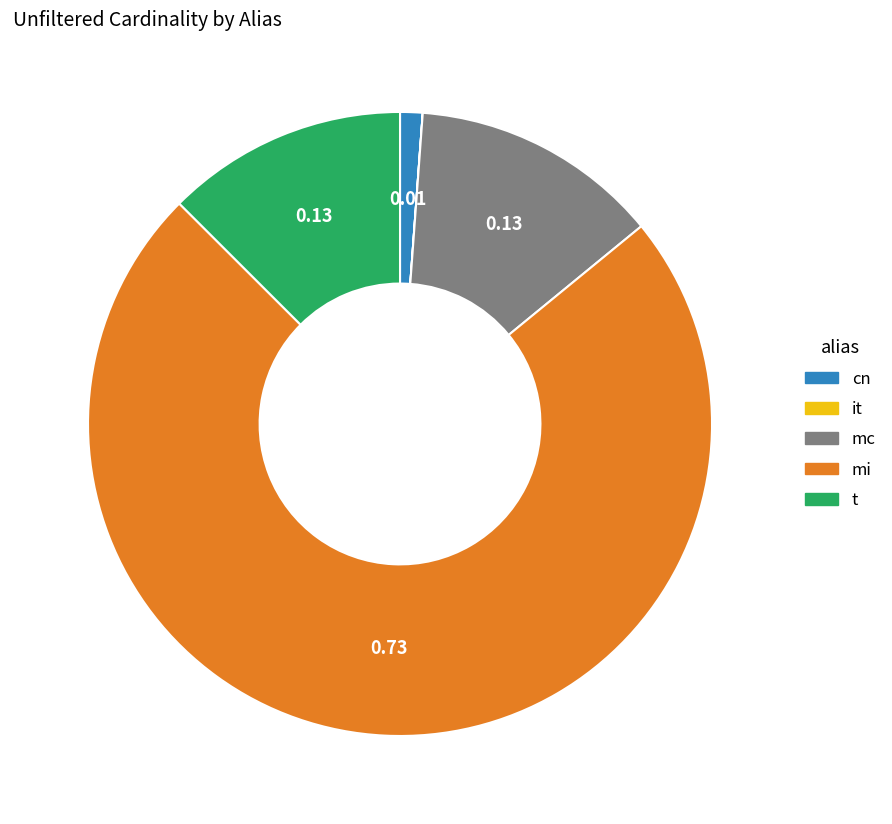

What is the largest slice in the pie chart?

mi